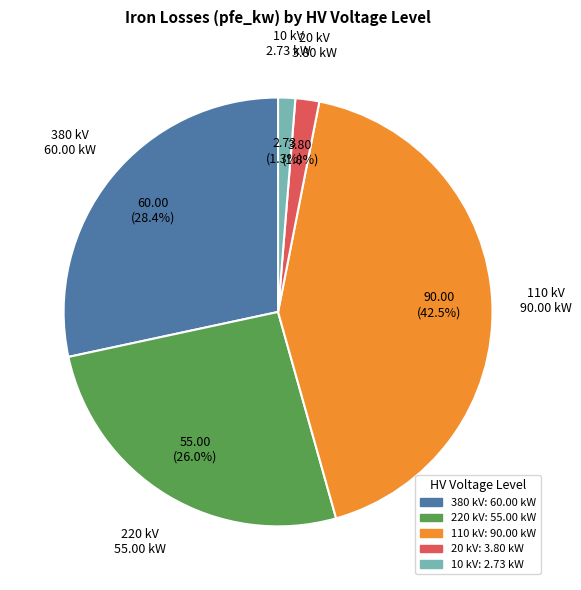

Is there any slice that represents more than half of the pie?

No